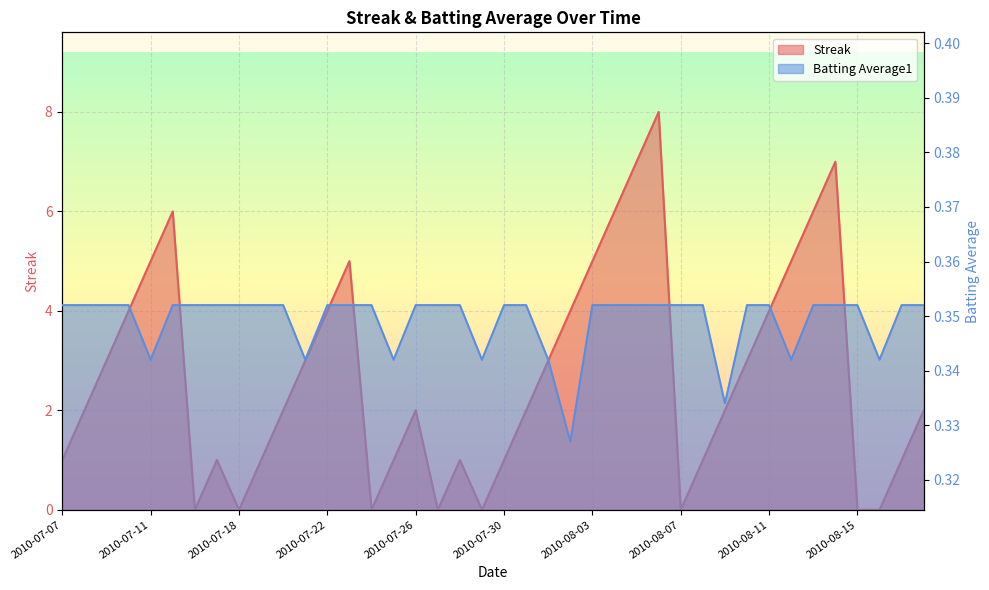

How many categories are shown in the chart?

40